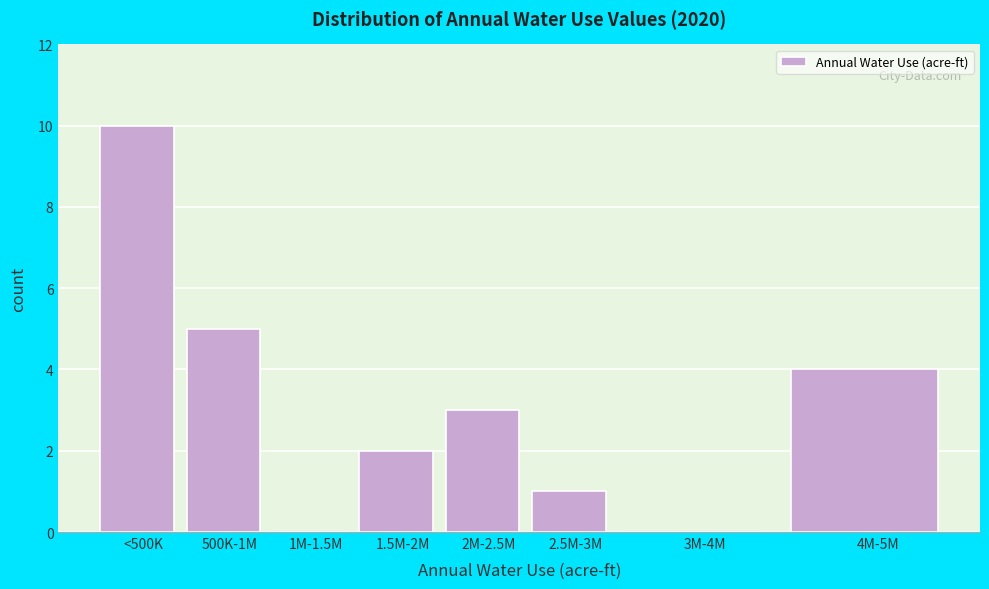

Reading right to left, transcribe all the data shown in this chart.

4M-5M=4	3M-4M=0	2.5M-3M=1	2M-2.5M=3	1.5M-2M=2	1M-1.5M=0	500K-1M=5	<500K=10